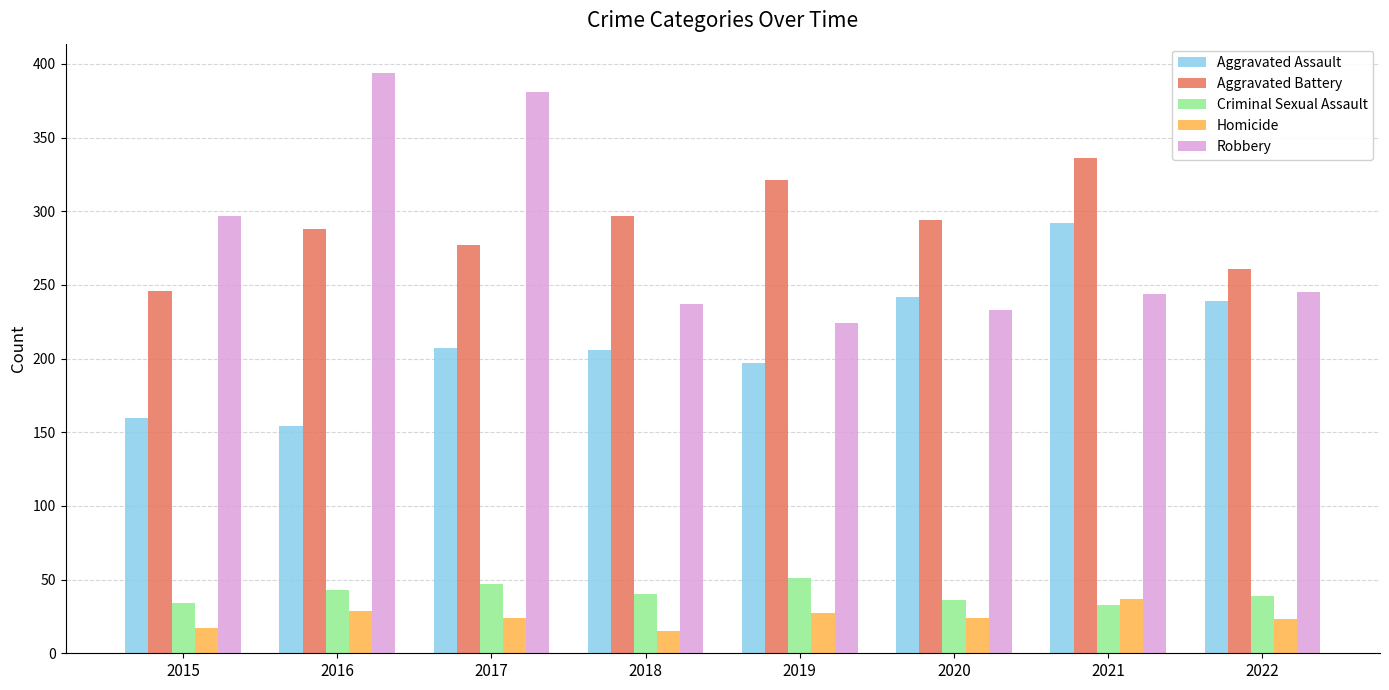

What is the difference between the second highest and second lowest values in the Criminal Sexual Assault series?

13